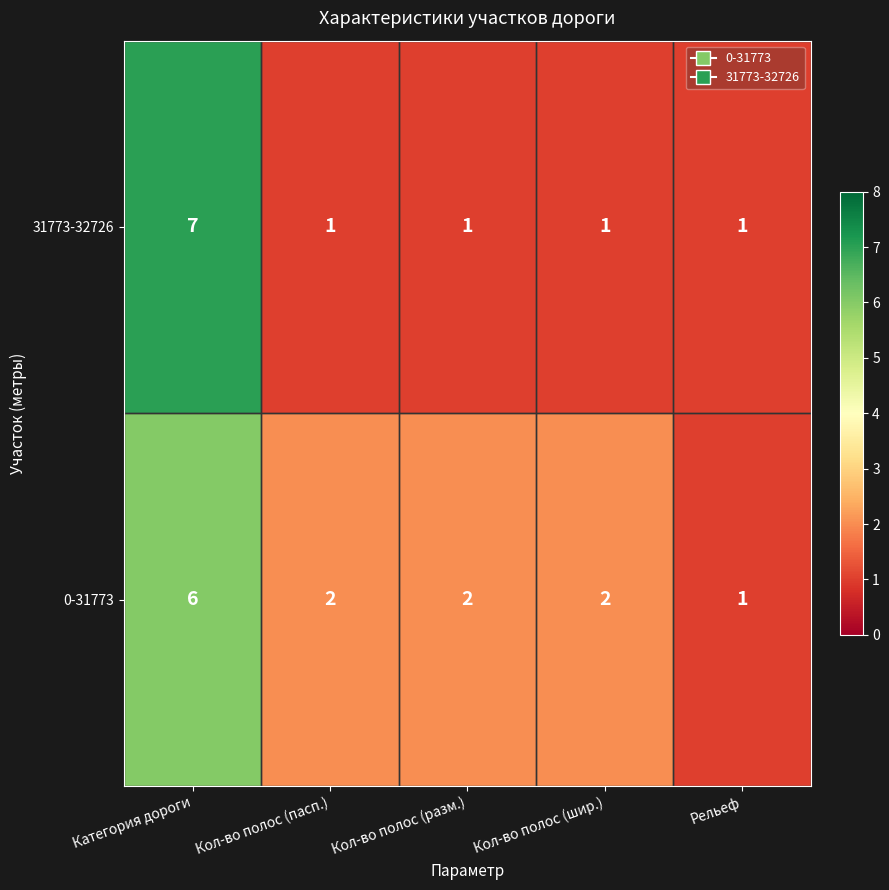

What is the spread (max minus min) of values at Кол-во полос (шир.)?

1